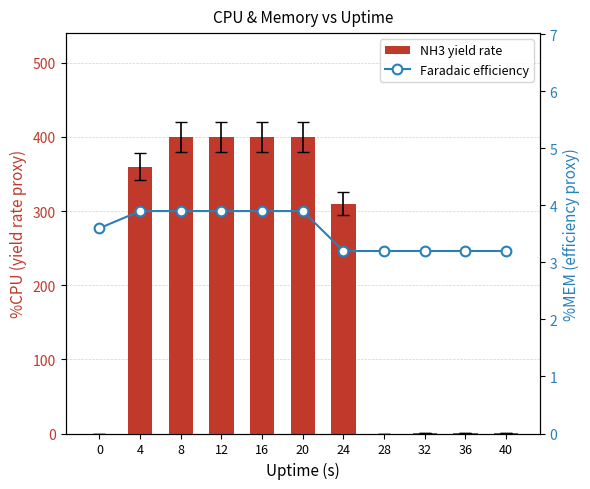

What are all the series names shown in the legend?

NH3 yield rate, Faradaic efficiency